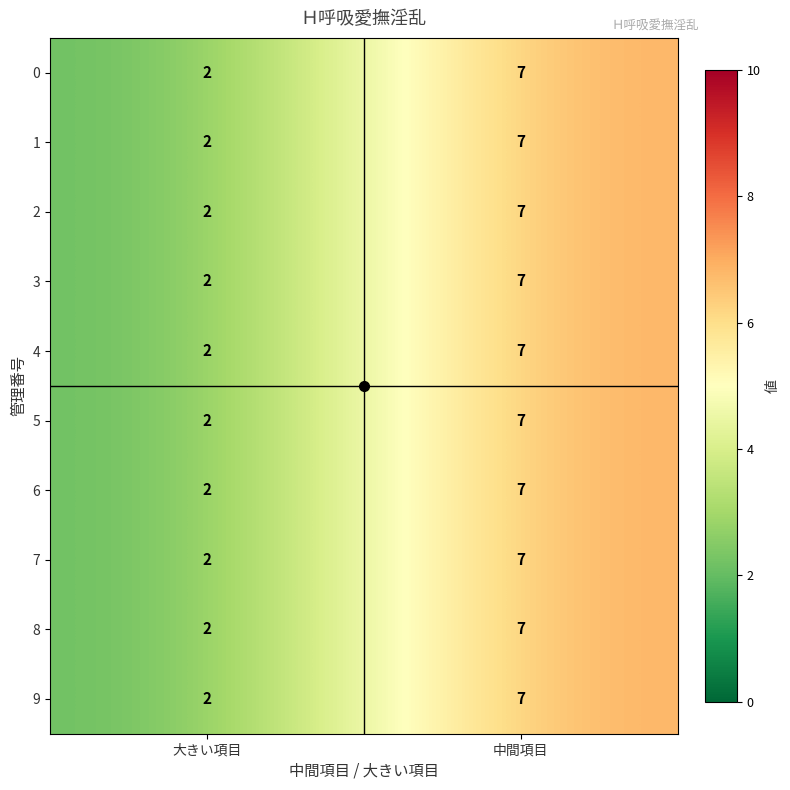

At which category is the sum across all series the highest?

中間項目